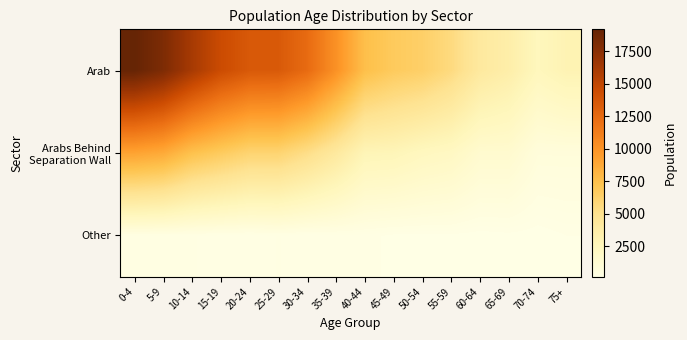

What is the smallest value displayed?

144